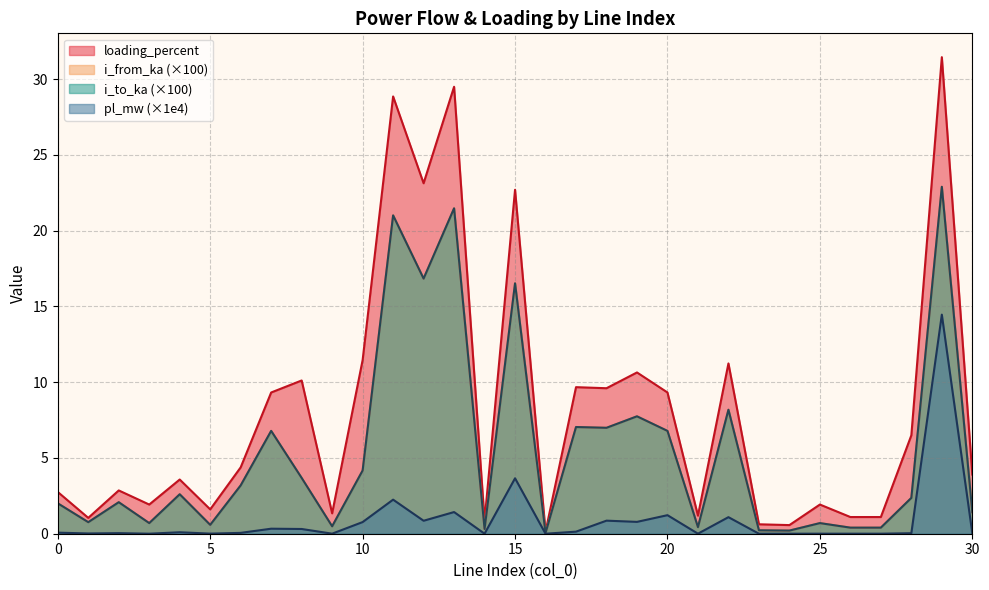

Count the number of categories in the chart.

31